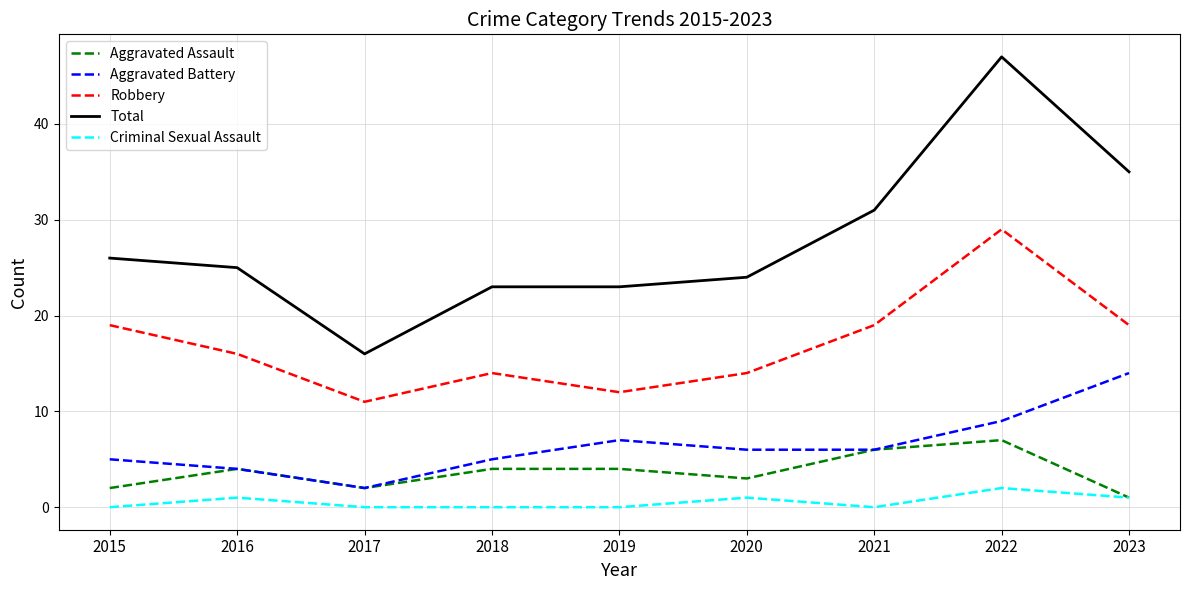

Which series has the largest range (max minus min)?

Total